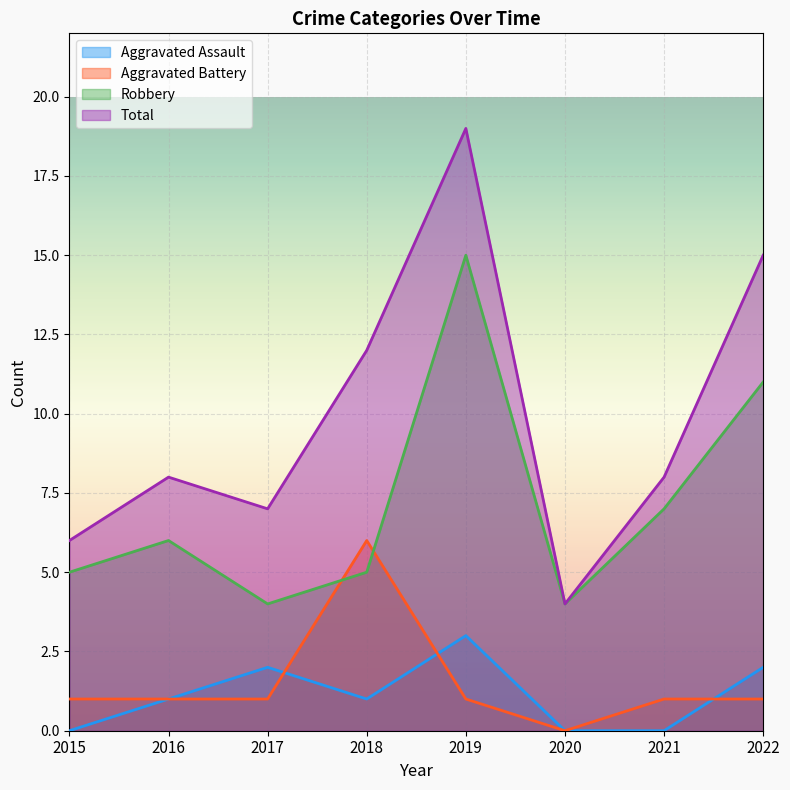

Count the number of categories in the chart.

8